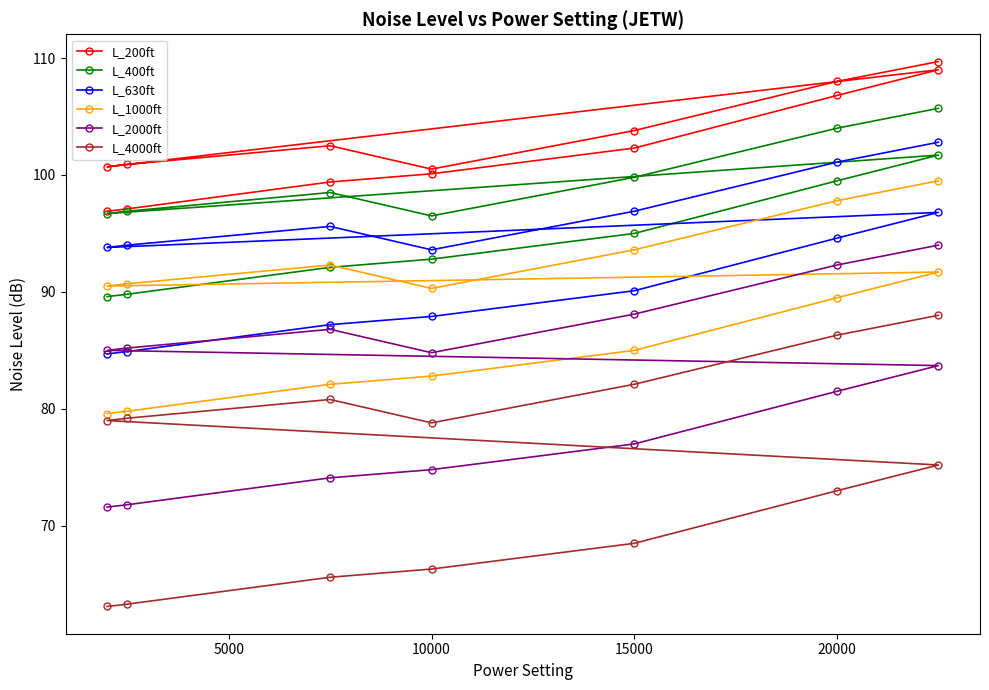

Which has a higher value, 15000 or 20000?

20000